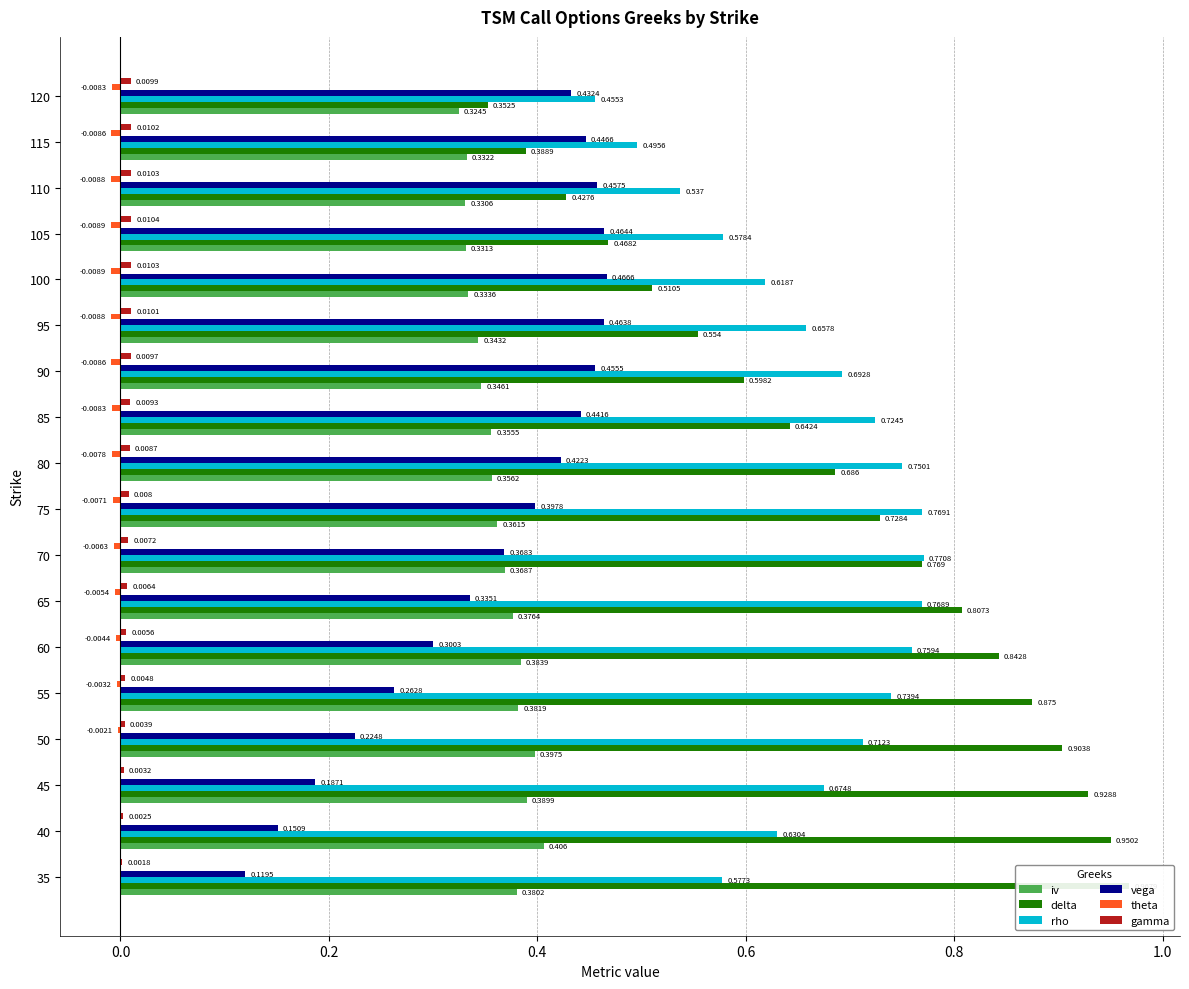

What is the value of the vega bar at the 12th from the left?

0.5